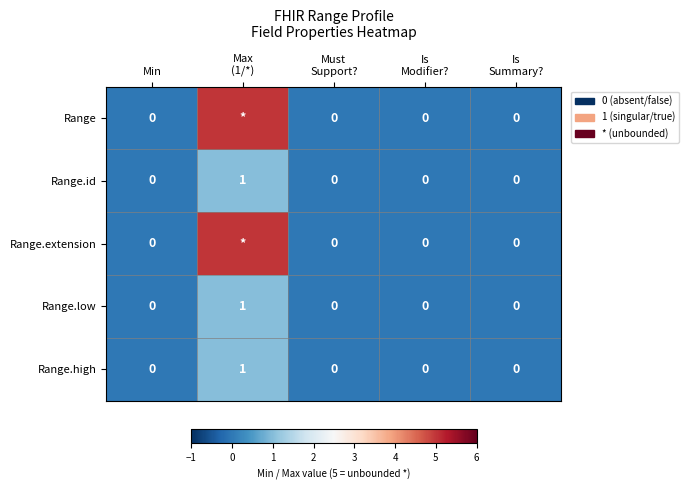

Count the Range.high values in the range 0 to 1.

5